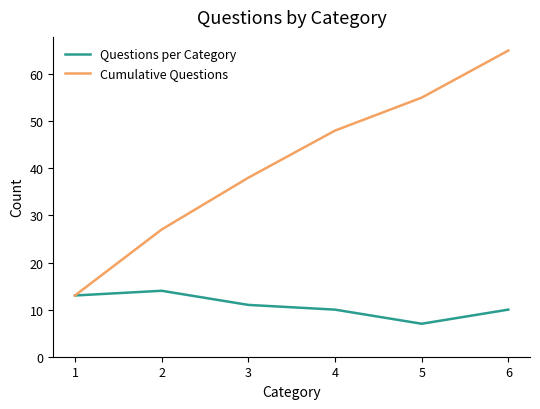

What is the sum of all Questions per Category values?

65